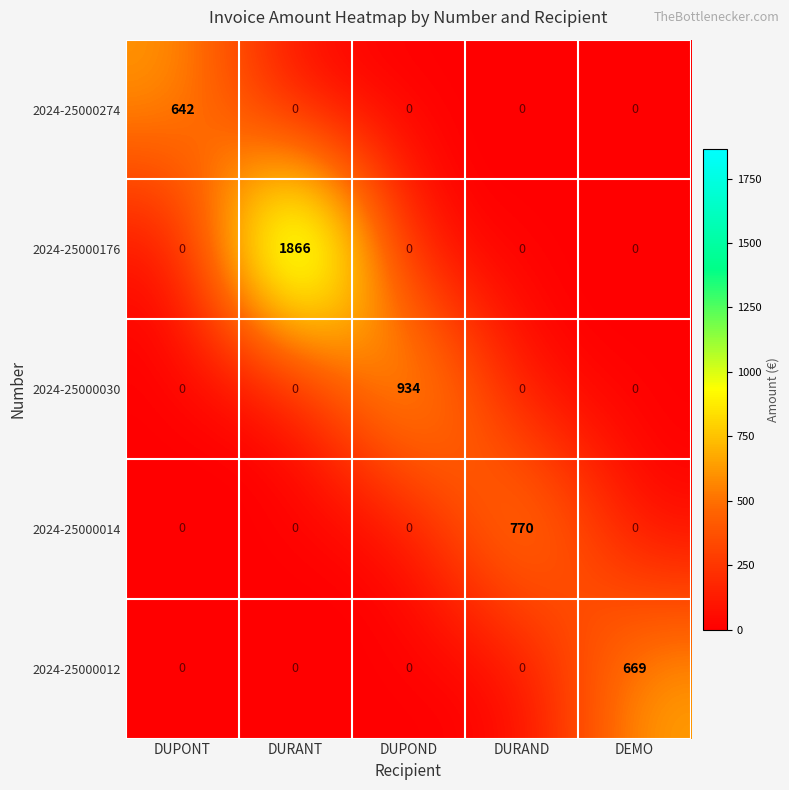

Reading left to right, transcribe all the data shown in this chart.

2024-25000274: DUPONT=642	DURANT=0	DUPOND=0	DURAND=0	DEMO=0
2024-25000176: DUPONT=0	DURANT=1866	DUPOND=0	DURAND=0	DEMO=0
2024-25000030: DUPONT=0	DURANT=0	DUPOND=934	DURAND=0	DEMO=0
2024-25000014: DUPONT=0	DURANT=0	DUPOND=0	DURAND=770	DEMO=0
2024-25000012: DUPONT=0	DURANT=0	DUPOND=0	DURAND=0	DEMO=669